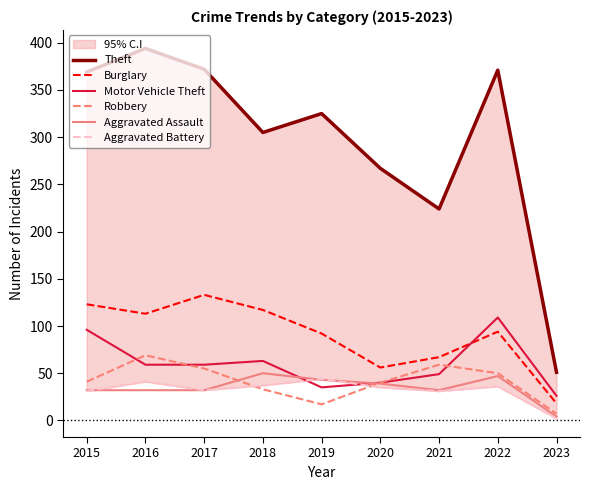

What is the average value of the Aggravated Assault series?

35